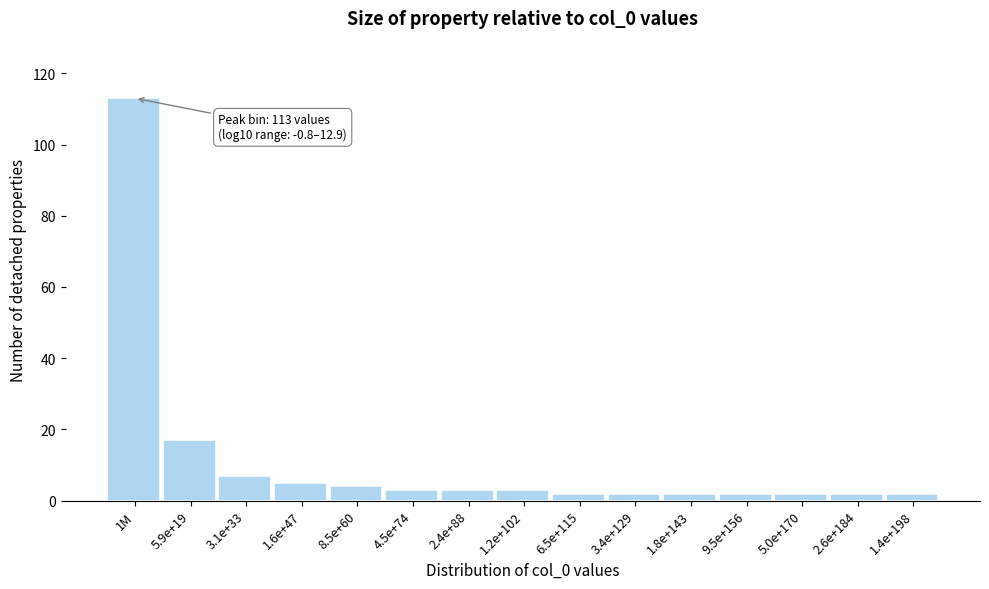

Reading left to right, list all the values displayed in this chart.

1M=113	5.9e+19=17	3.1e+33=7	1.6e+47=5	8.5e+60=4	4.5e+74=3	2.4e+88=3	1.2e+102=3	6.5e+115=2	3.4e+129=2	1.8e+143=2	9.5e+156=2	5.0e+170=2	2.6e+184=2	1.4e+198=2